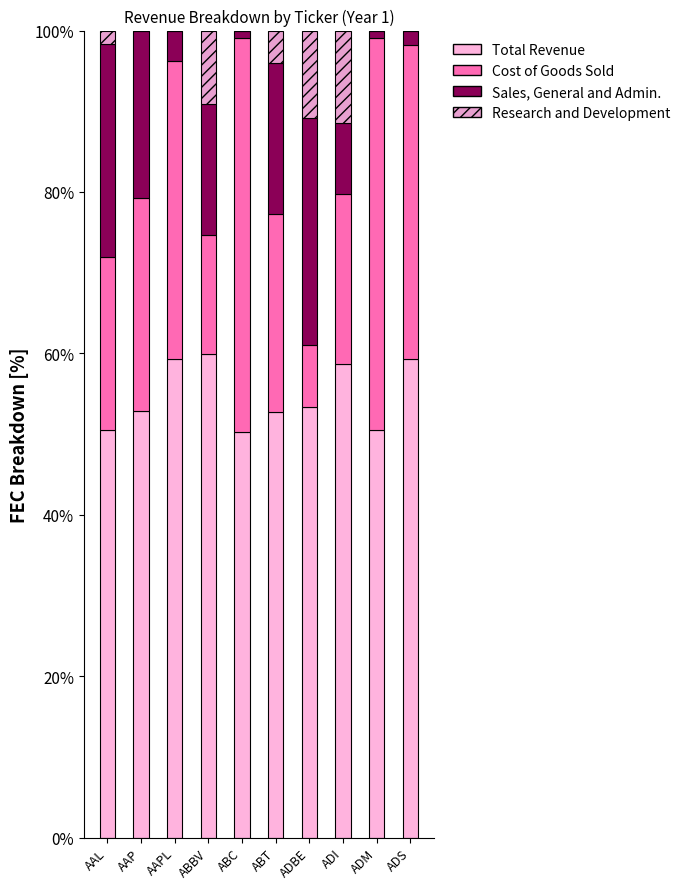

What are all the series names shown in the legend?

Total Revenue, Cost of Goods Sold, Sales, General and Admin., Research and Development